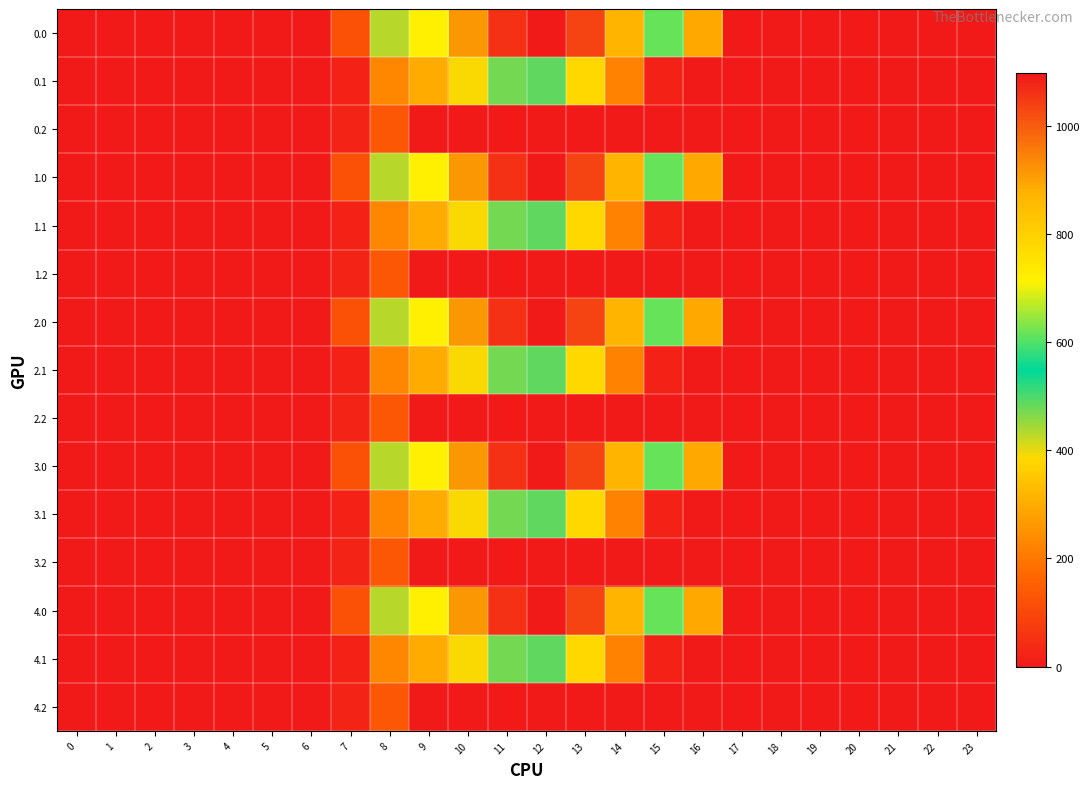

Reading left to right, extract all data points from this chart.

0.0: 0=0.0	1=0.0	2=0.0	3=0.0	4=0.0	5=0.0	6=0.0	7=120.6	8=430.3	9=716.9	10=916.2	11=1060.3	12=1096.7	13=1032.9	14=870.6	15=615.9	16=294.5	17=0.0	18=0.0	19=0.0	20=0.0	21=0.0	22=0.0	23=0.0
0.1: 0=0.0	1=0.0	2=0.0	3=0.0	4=0.0	5=0.0	6=0.0	7=17.7	8=227.5	9=295.9	10=388.1	11=471.7	12=485.4	13=382.7	14=219.2	15=17.3	16=0.0	17=0.0	18=0.0	19=0.0	20=0.0	21=0.0	22=0.0	23=0.0
0.2: 0=0.0	1=0.0	2=0.0	3=0.0	4=0.0	5=0.0	6=0.0	7=22.3	8=134.2	9=0.0	10=0.0	11=0.0	12=0.0	13=0.0	14=0.0	15=0.0	16=0.0	17=0.0	18=0.0	19=0.0	20=0.0	21=0.0	22=0.0	23=0.0
1.0: 0=0.0	1=0.0	2=0.0	3=0.0	4=0.0	5=0.0	6=0.0	7=120.6	8=430.3	9=716.9	10=916.2	11=1060.3	12=1096.7	13=1032.9	14=870.6	15=615.9	16=294.5	17=0.0	18=0.0	19=0.0	20=0.0	21=0.0	22=0.0	23=0.0
1.1: 0=0.0	1=0.0	2=0.0	3=0.0	4=0.0	5=0.0	6=0.0	7=17.7	8=227.5	9=295.9	10=388.1	11=471.7	12=485.4	13=382.7	14=219.2	15=17.3	16=0.0	17=0.0	18=0.0	19=0.0	20=0.0	21=0.0	22=0.0	23=0.0
1.2: 0=0.0	1=0.0	2=0.0	3=0.0	4=0.0	5=0.0	6=0.0	7=22.3	8=134.2	9=0.0	10=0.0	11=0.0	12=0.0	13=0.0	14=0.0	15=0.0	16=0.0	17=0.0	18=0.0	19=0.0	20=0.0	21=0.0	22=0.0	23=0.0
2.0: 0=0.0	1=0.0	2=0.0	3=0.0	4=0.0	5=0.0	6=0.0	7=120.6	8=430.3	9=716.9	10=916.2	11=1060.3	12=1096.7	13=1032.9	14=870.6	15=615.9	16=294.5	17=0.0	18=0.0	19=0.0	20=0.0	21=0.0	22=0.0	23=0.0
2.1: 0=0.0	1=0.0	2=0.0	3=0.0	4=0.0	5=0.0	6=0.0	7=17.7	8=227.5	9=295.9	10=388.1	11=471.7	12=485.4	13=382.7	14=219.2	15=17.3	16=0.0	17=0.0	18=0.0	19=0.0	20=0.0	21=0.0	22=0.0	23=0.0
2.2: 0=0.0	1=0.0	2=0.0	3=0.0	4=0.0	5=0.0	6=0.0	7=22.3	8=134.2	9=0.0	10=0.0	11=0.0	12=0.0	13=0.0	14=0.0	15=0.0	16=0.0	17=0.0	18=0.0	19=0.0	20=0.0	21=0.0	22=0.0	23=0.0
3.0: 0=0.0	1=0.0	2=0.0	3=0.0	4=0.0	5=0.0	6=0.0	7=120.6	8=430.3	9=716.9	10=916.2	11=1060.3	12=1096.7	13=1032.9	14=870.6	15=615.9	16=294.5	17=0.0	18=0.0	19=0.0	20=0.0	21=0.0	22=0.0	23=0.0
3.1: 0=0.0	1=0.0	2=0.0	3=0.0	4=0.0	5=0.0	6=0.0	7=17.7	8=227.5	9=295.9	10=388.1	11=471.7	12=485.4	13=382.7	14=219.2	15=17.3	16=0.0	17=0.0	18=0.0	19=0.0	20=0.0	21=0.0	22=0.0	23=0.0
3.2: 0=0.0	1=0.0	2=0.0	3=0.0	4=0.0	5=0.0	6=0.0	7=22.3	8=134.2	9=0.0	10=0.0	11=0.0	12=0.0	13=0.0	14=0.0	15=0.0	16=0.0	17=0.0	18=0.0	19=0.0	20=0.0	21=0.0	22=0.0	23=0.0
4.0: 0=0.0	1=0.0	2=0.0	3=0.0	4=0.0	5=0.0	6=0.0	7=120.6	8=430.3	9=716.9	10=916.2	11=1060.3	12=1096.7	13=1032.9	14=870.6	15=615.9	16=294.5	17=0.0	18=0.0	19=0.0	20=0.0	21=0.0	22=0.0	23=0.0
4.1: 0=0.0	1=0.0	2=0.0	3=0.0	4=0.0	5=0.0	6=0.0	7=17.7	8=227.5	9=295.9	10=388.1	11=471.7	12=485.4	13=382.7	14=219.2	15=17.3	16=0.0	17=0.0	18=0.0	19=0.0	20=0.0	21=0.0	22=0.0	23=0.0
4.2: 0=0.0	1=0.0	2=0.0	3=0.0	4=0.0	5=0.0	6=0.0	7=22.3	8=134.2	9=0.0	10=0.0	11=0.0	12=0.0	13=0.0	14=0.0	15=0.0	16=0.0	17=0.0	18=0.0	19=0.0	20=0.0	21=0.0	22=0.0	23=0.0